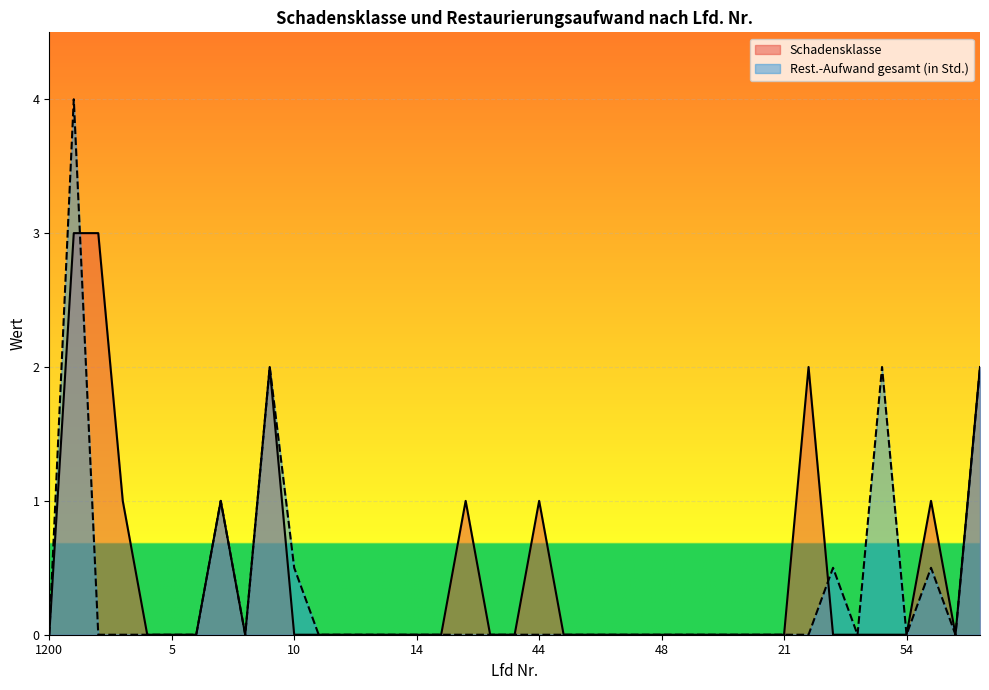

Rank the series by their average value, from lowest to highest.

Rest.-Aufwand gesamt (in Std.), Schadensklasse